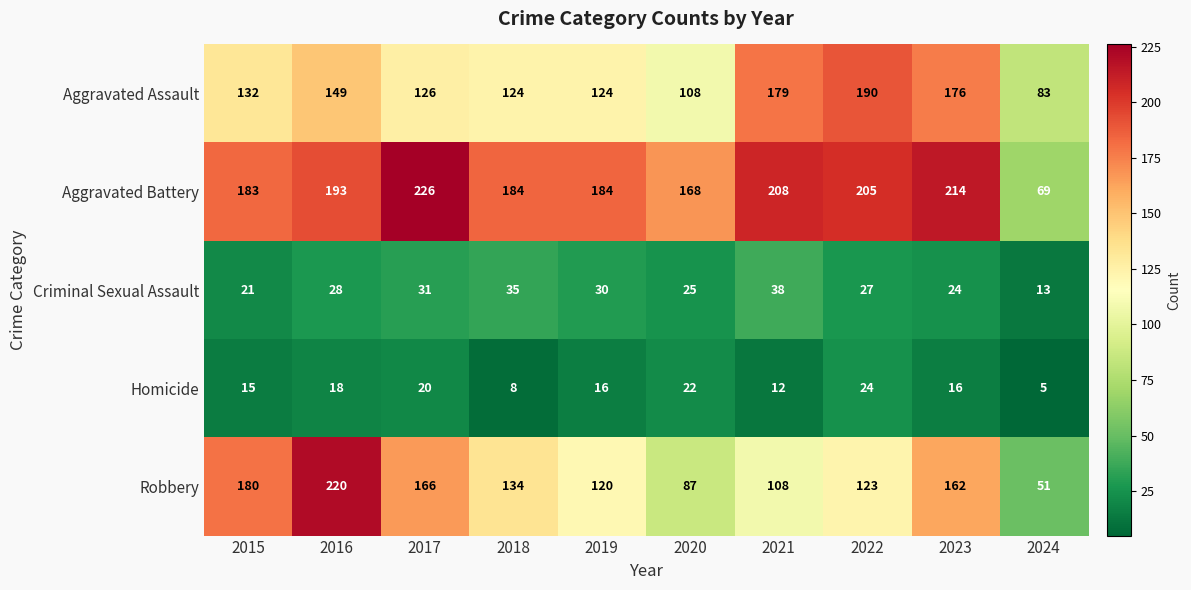

Rank the series by their maximum value, from lowest to highest.

Homicide, Criminal Sexual Assault, Aggravated Assault, Robbery, Aggravated Battery